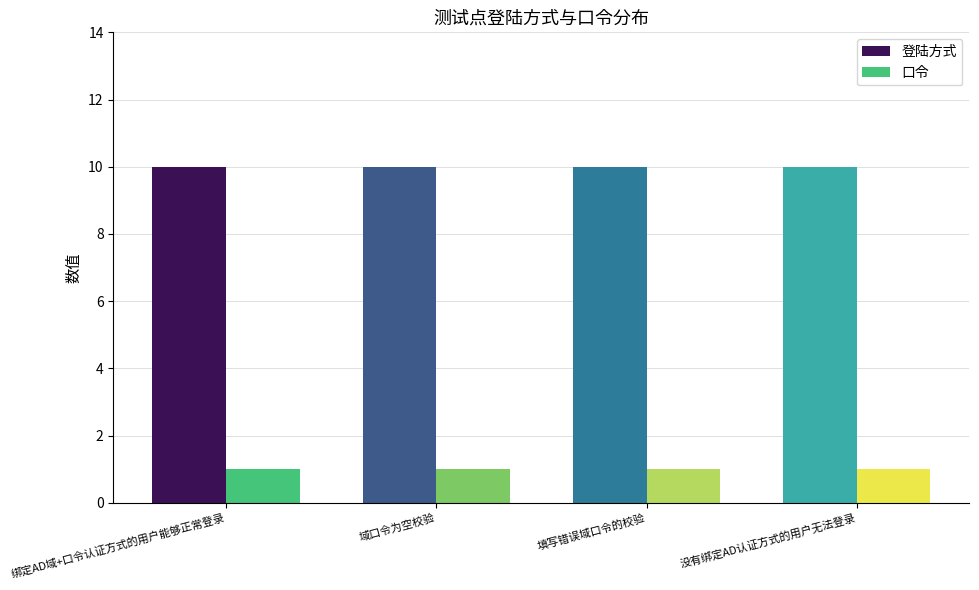

What are all the series names shown in the legend?

登陆方式, 口令